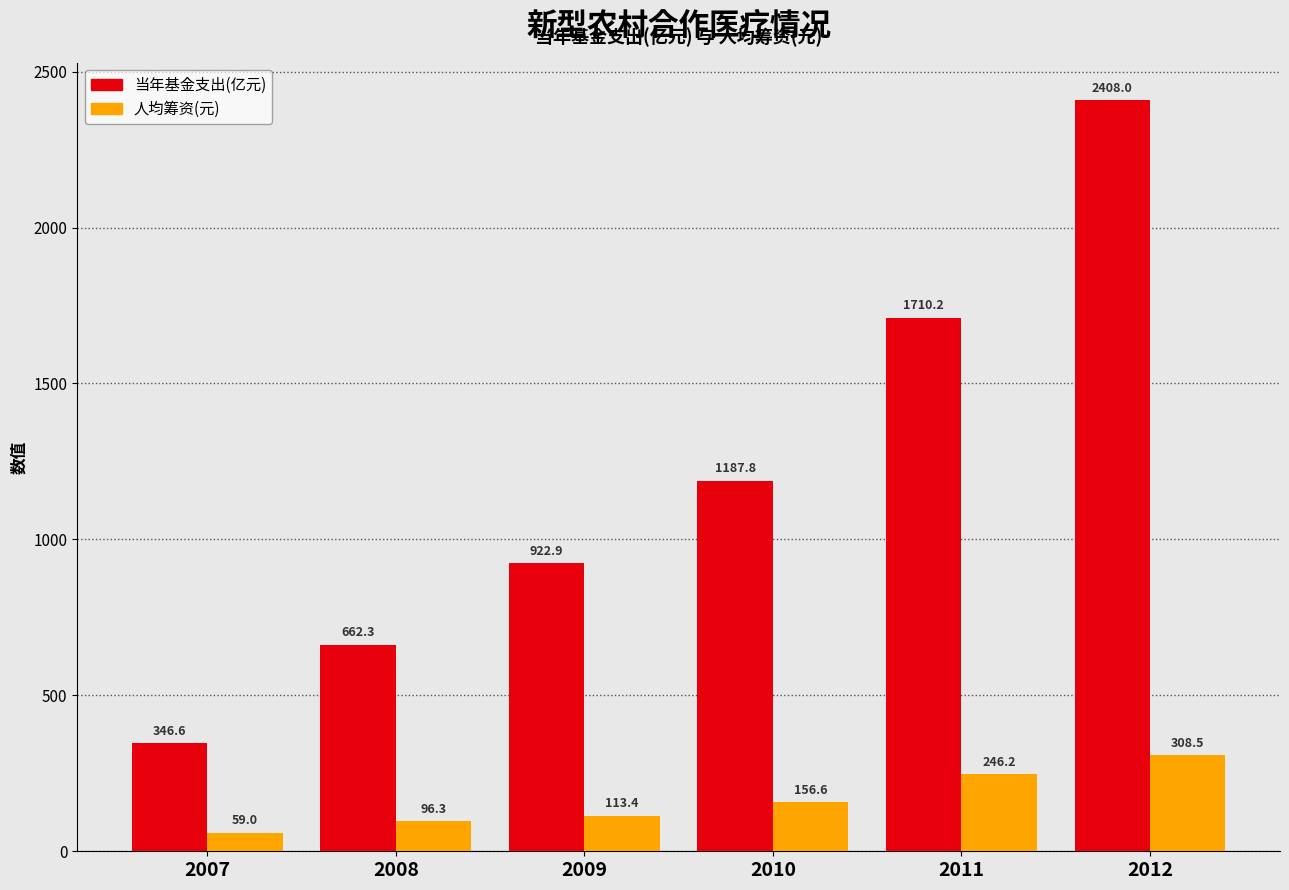

What is the sum of the 当年基金支出(亿元) values at 2009 and 2008?

1585.2